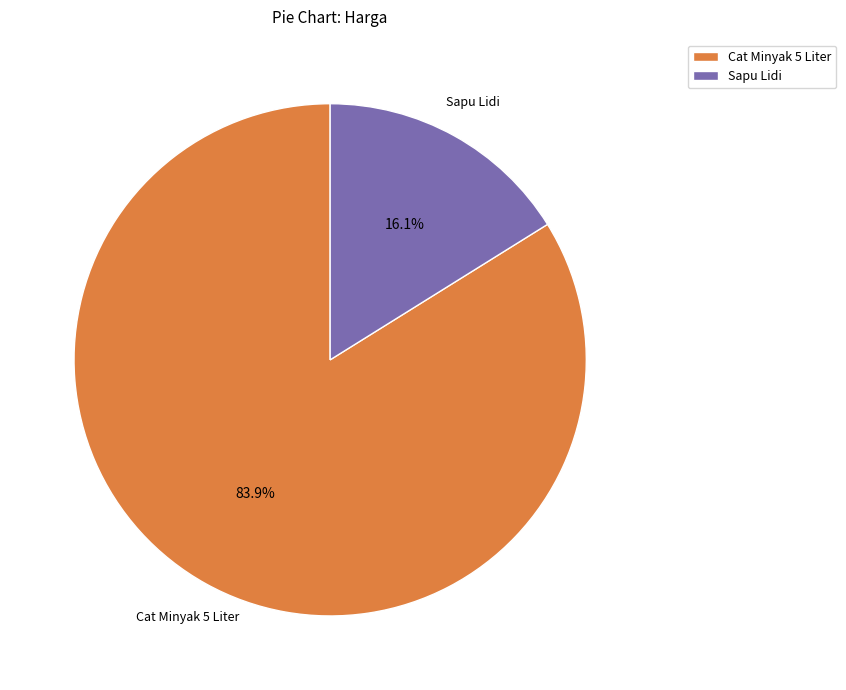

Is the sum of Cat Minyak 5 Liter and Sapu Lidi greater than half?

Yes